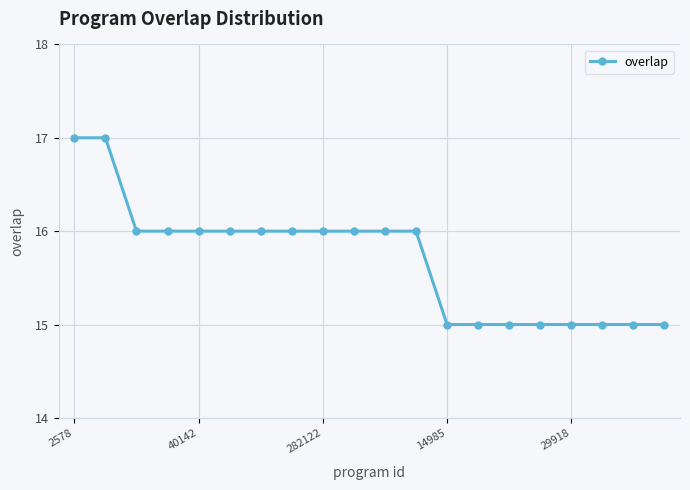

What is the sum of all values?

314